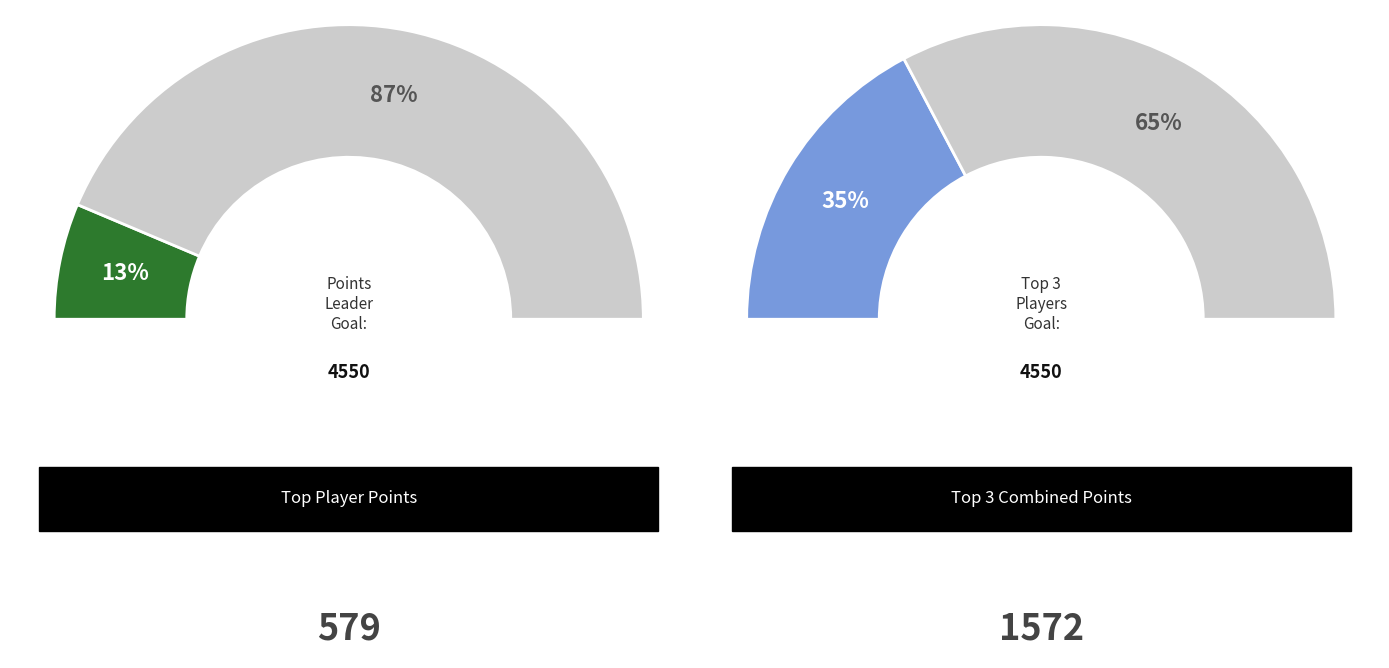

Does Guy account for over 50% of the chart?

No